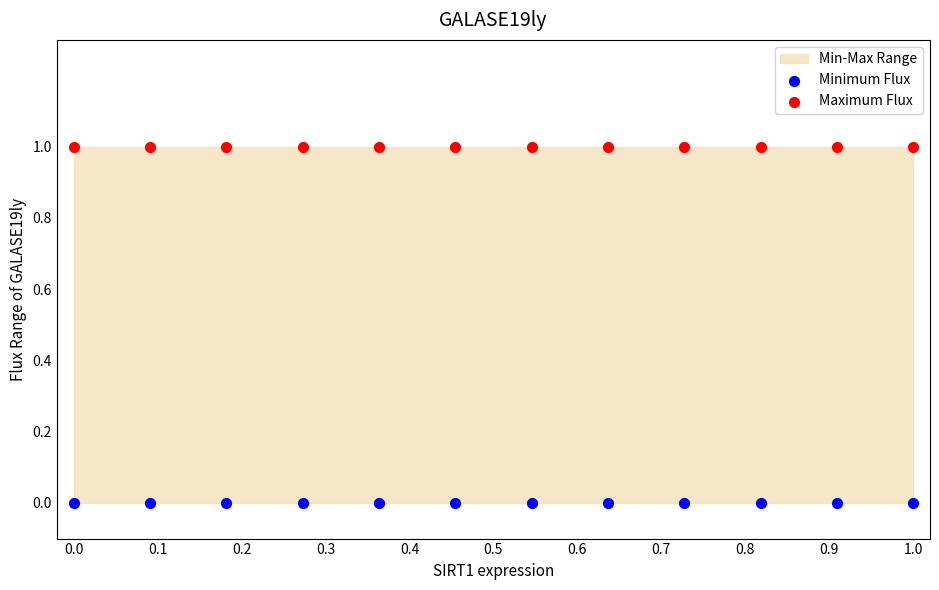

Which series contains the highest Y value?

Maximum Flux